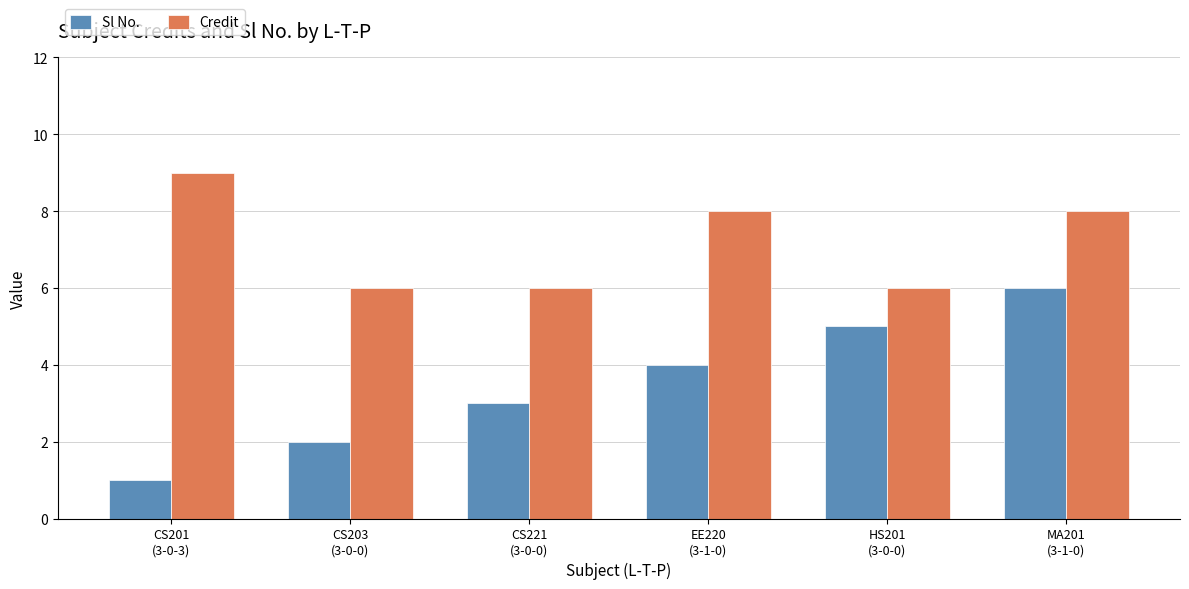

What is the average value of the Sl No. series?

4